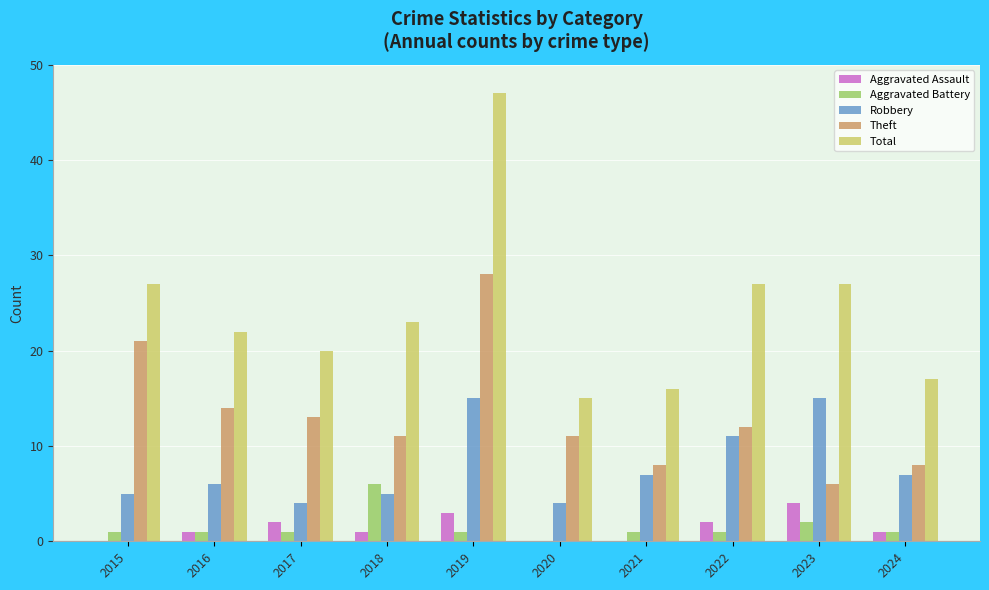

At which category is the sum across all series the highest?

2019